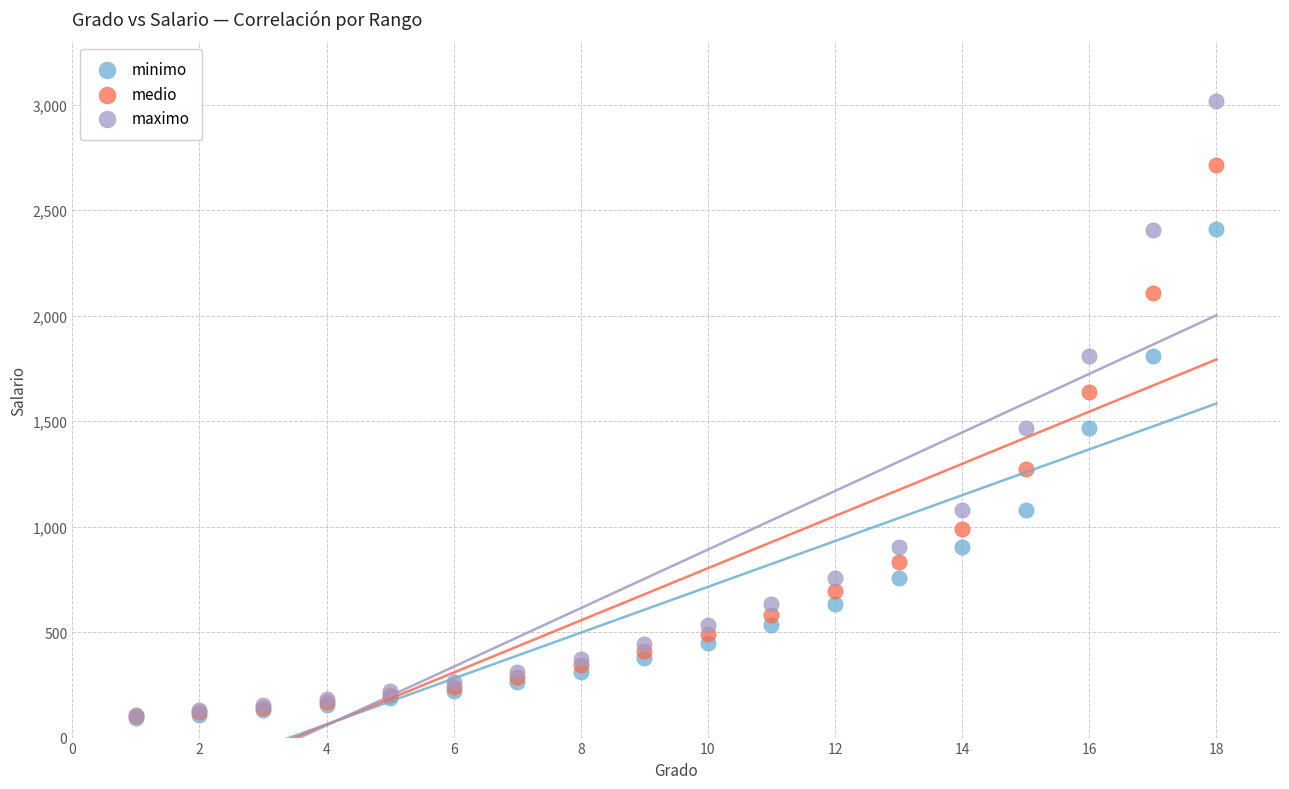

What are all the series names shown in the legend?

minimo, medio, maximo